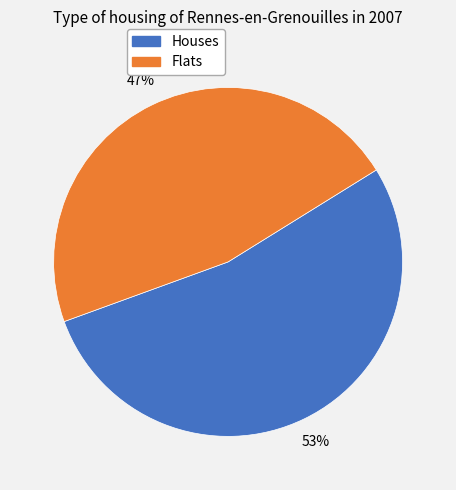

To the nearest percent, what is the average slice percentage?

50%